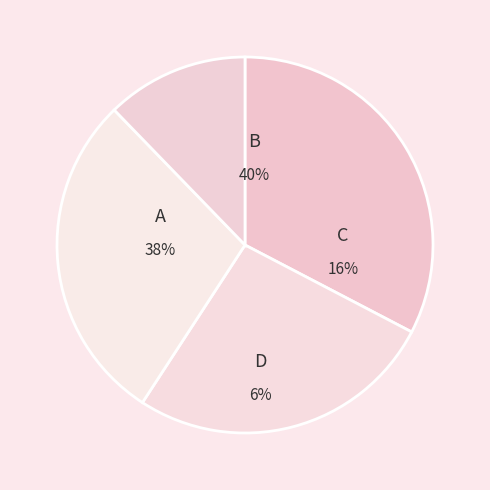

How many slices are in this pie chart?

4